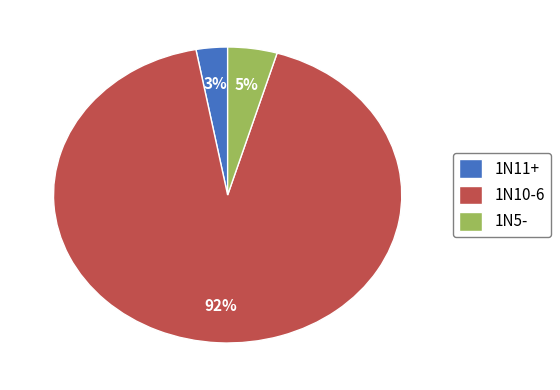

What is the majority slice?

1N10-6